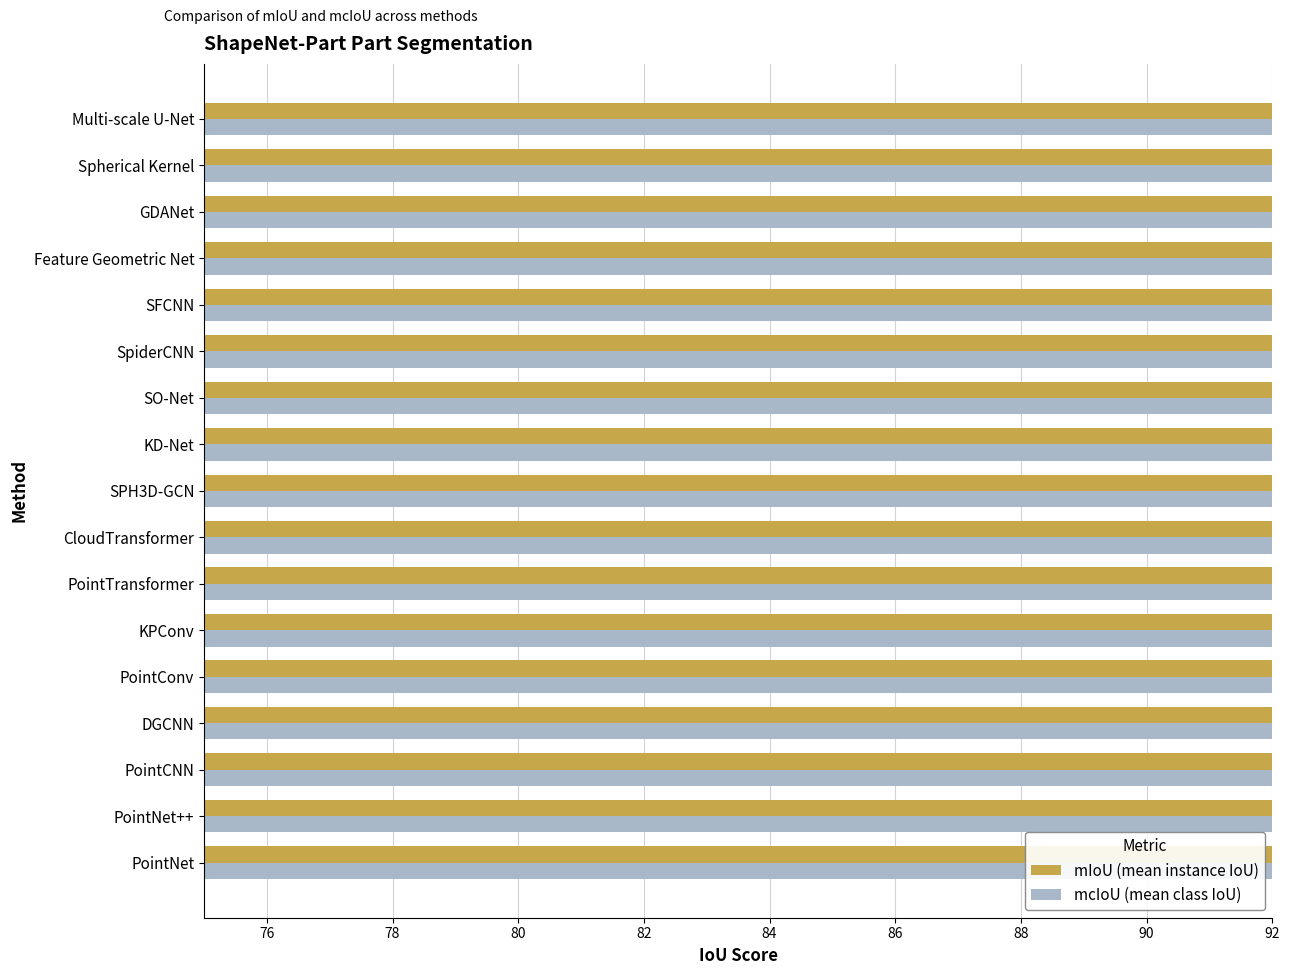

Which series has the largest total across all categories?

mIoU (mean instance IoU)